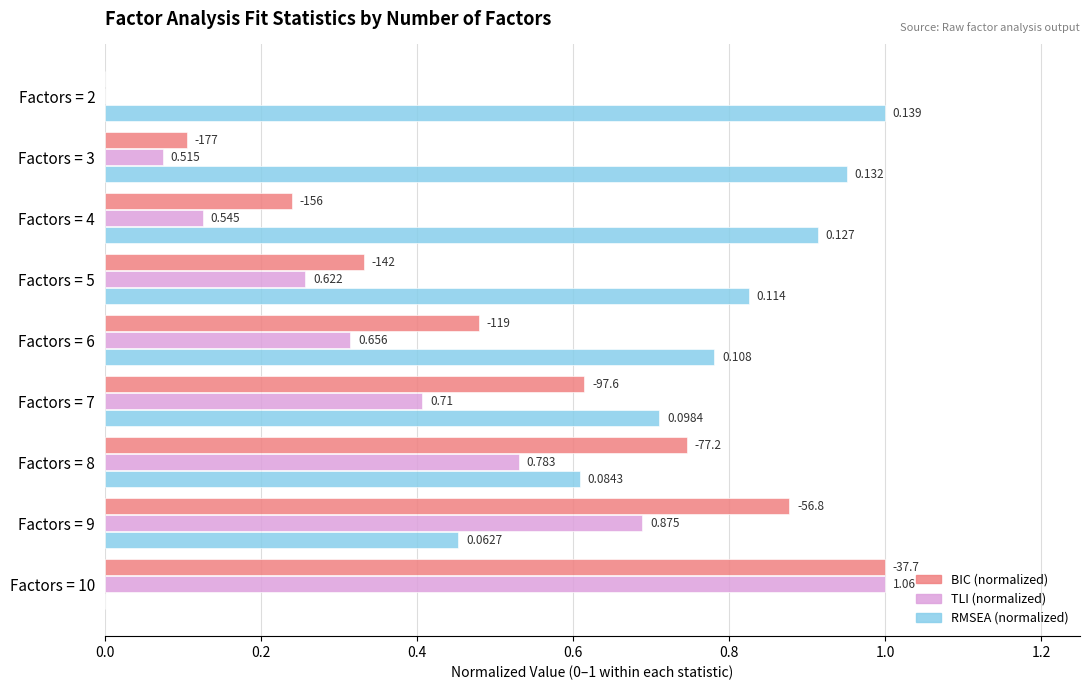

Count the BIC (normalized) values in the range 0 to 1.

9